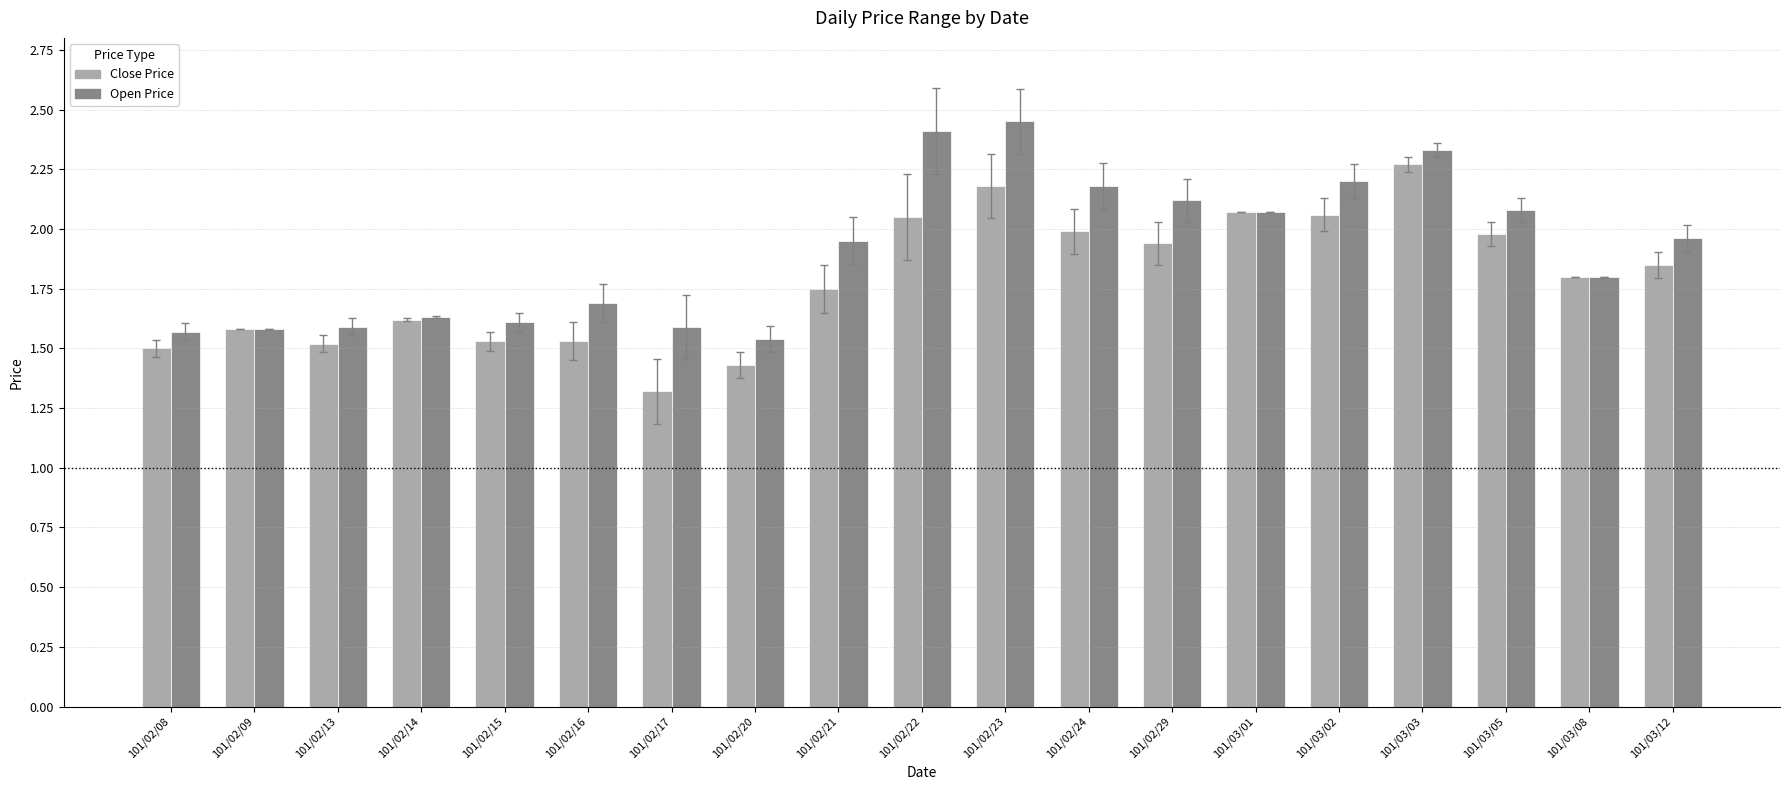

What is the difference between the highest and lowest values at 101/02/20?

0.1